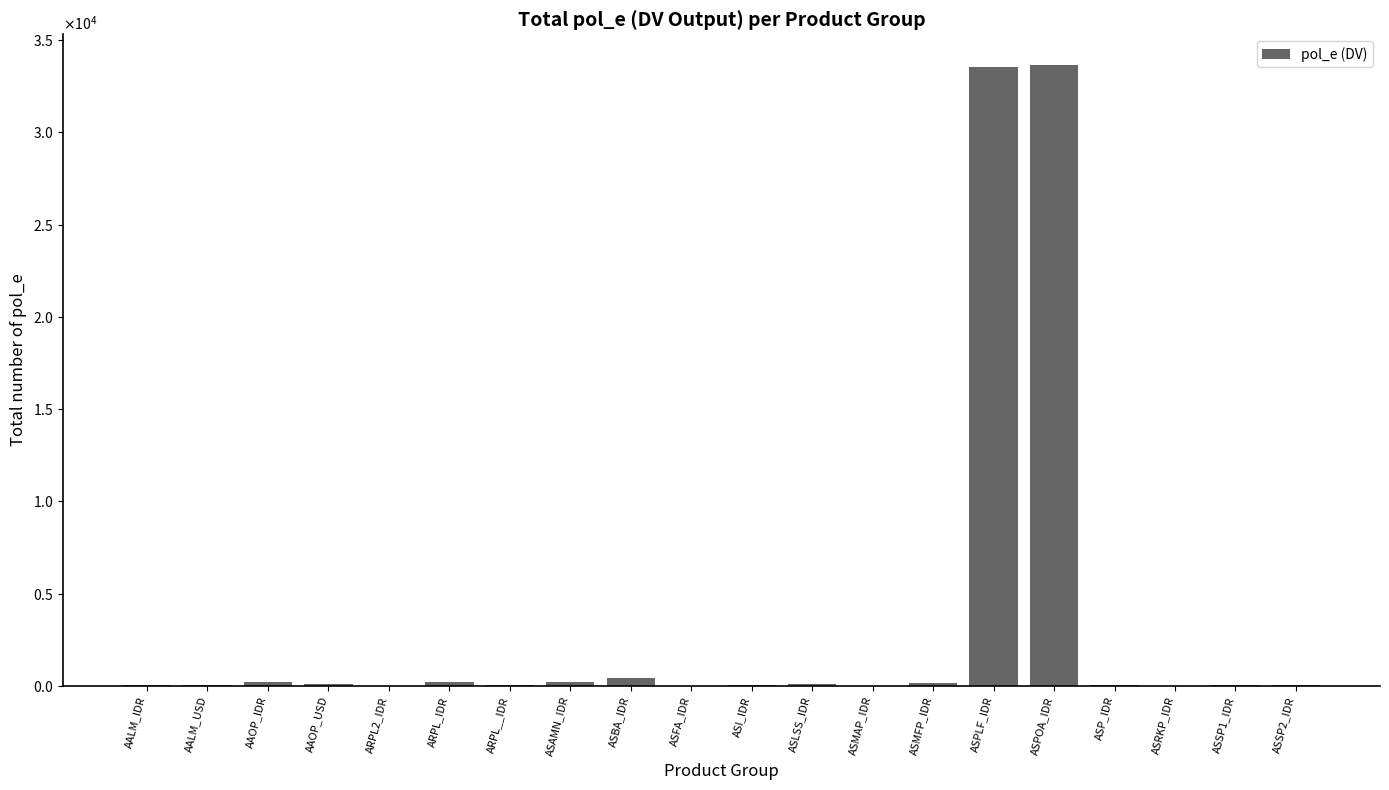

What is the sum of all values?

68931